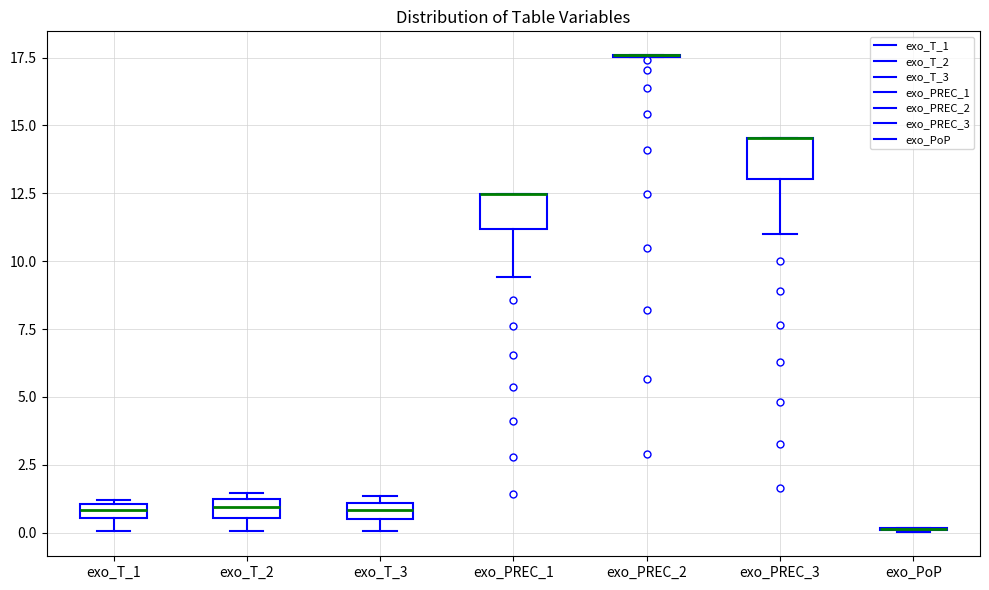

Where is the lower edge of the box for exo_T_3 on the y-axis? The values are not printed on the chart, so give them approximately, as read against the axis.

0.5